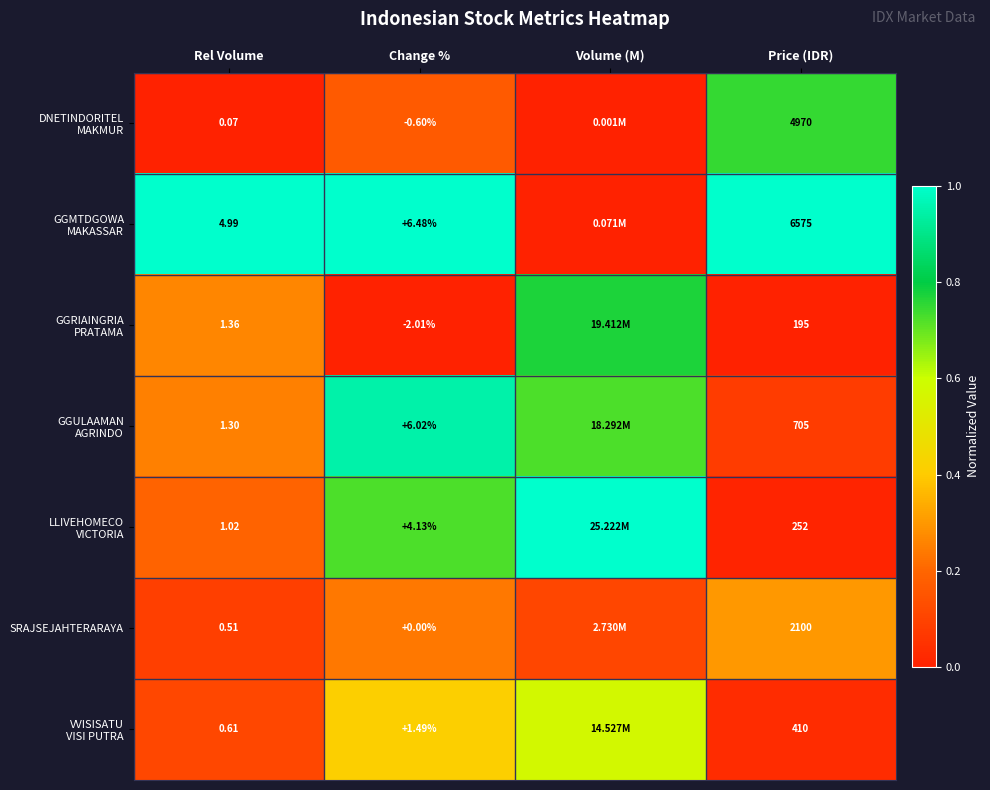

What is the difference between the highest and lowest values at Change %?

8.5